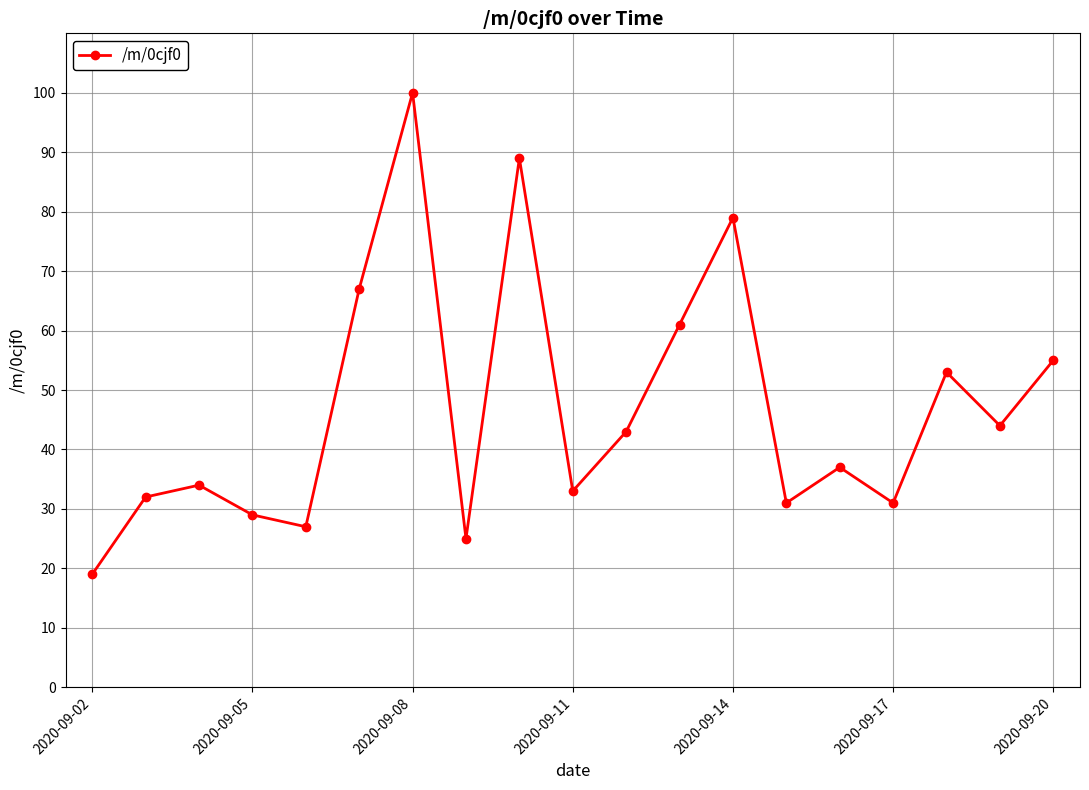

Does the chart display data point markers on the line(s)?

Yes